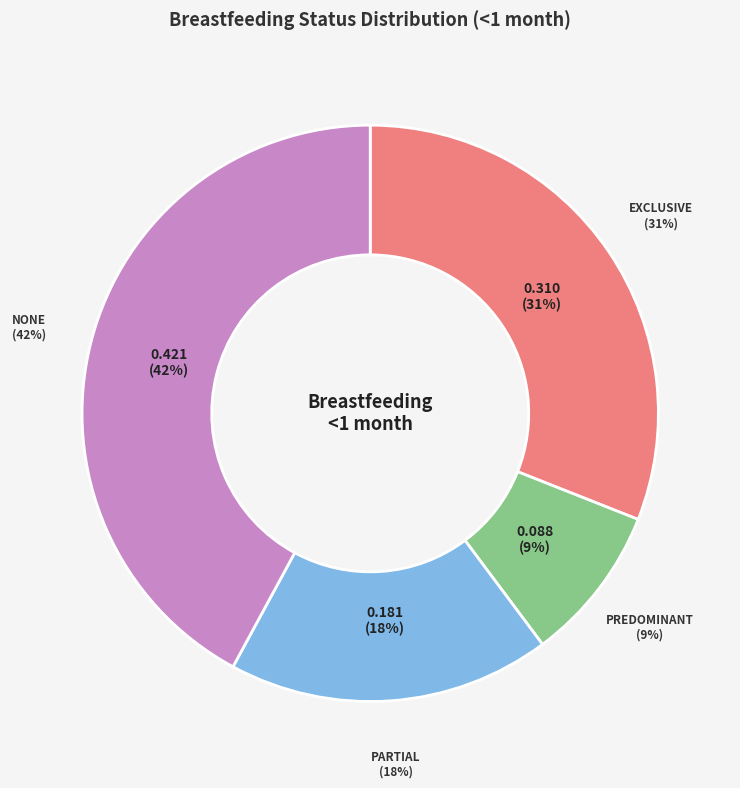

The Exclusive slice represents 31% of the pie. True or false?

True